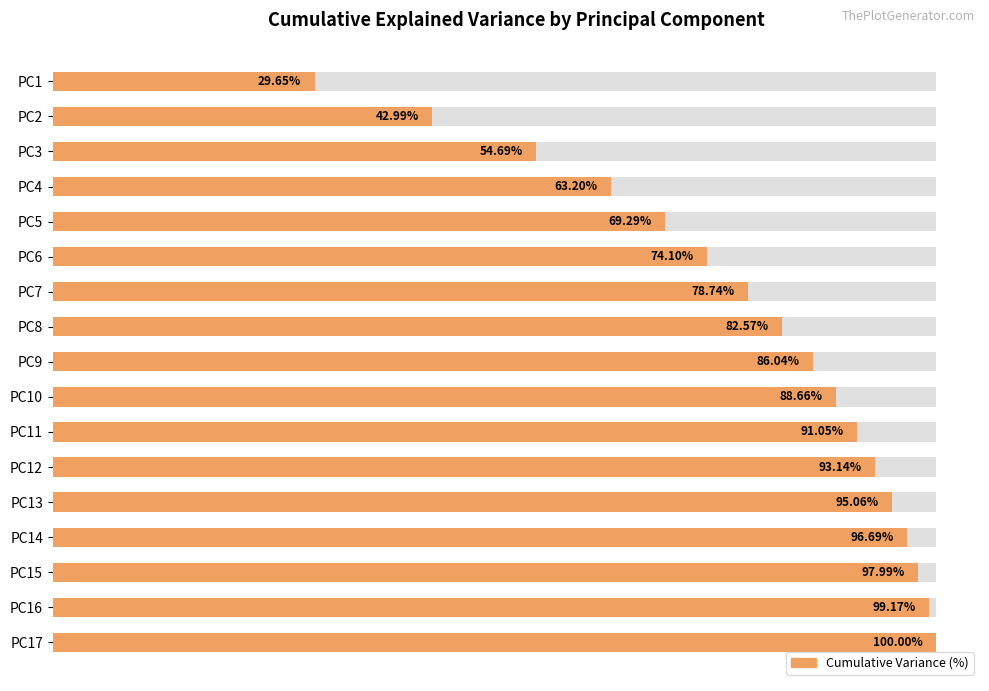

Reading left to right, list all the values displayed in this chart.

29.7	43.0	54.7	63.2	69.3	74.1	78.7	82.6	86.0	88.7	91.1	93.1	95.1	96.7	98.0	99.2	100.0